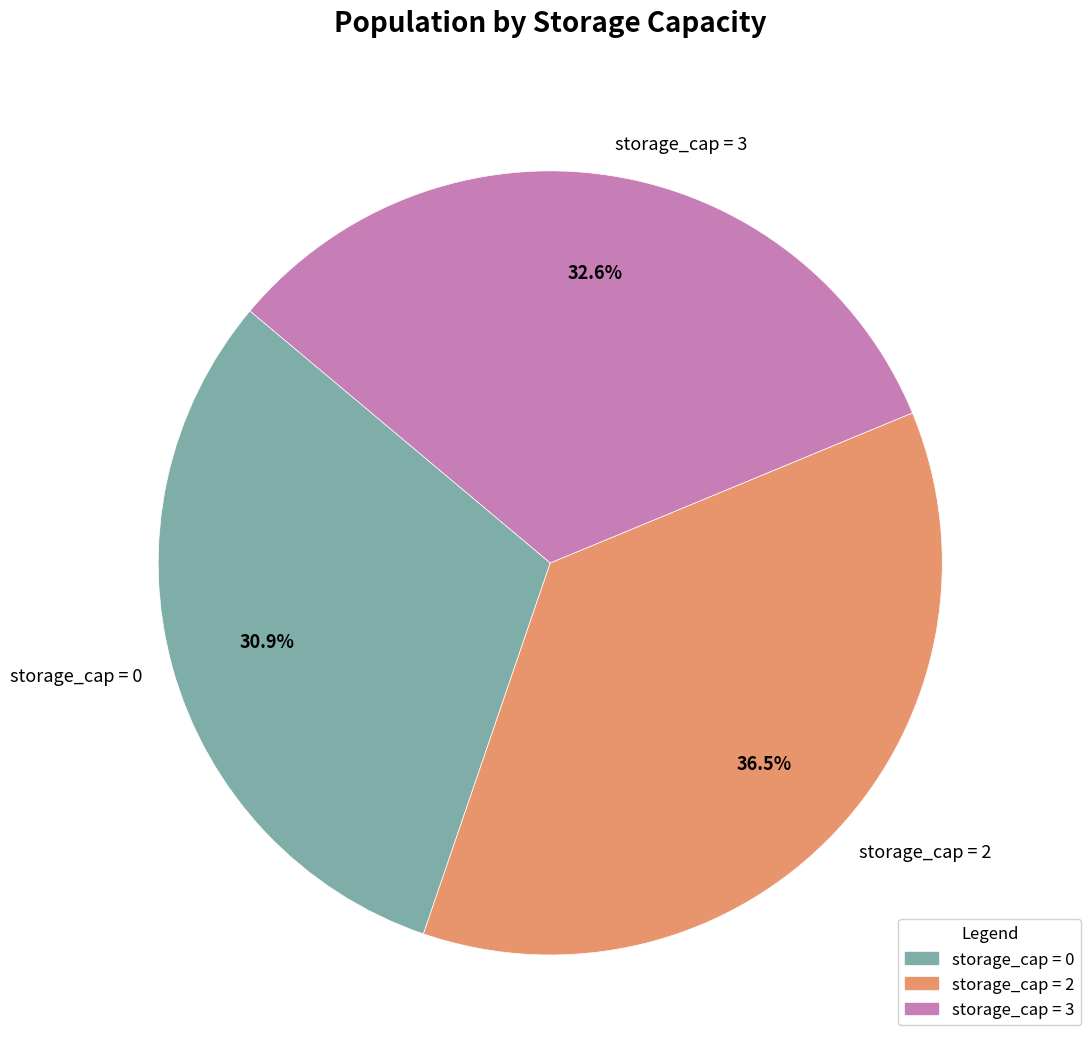

Which has a higher value, storage_cap = 2 or storage_cap = 0?

storage_cap = 2